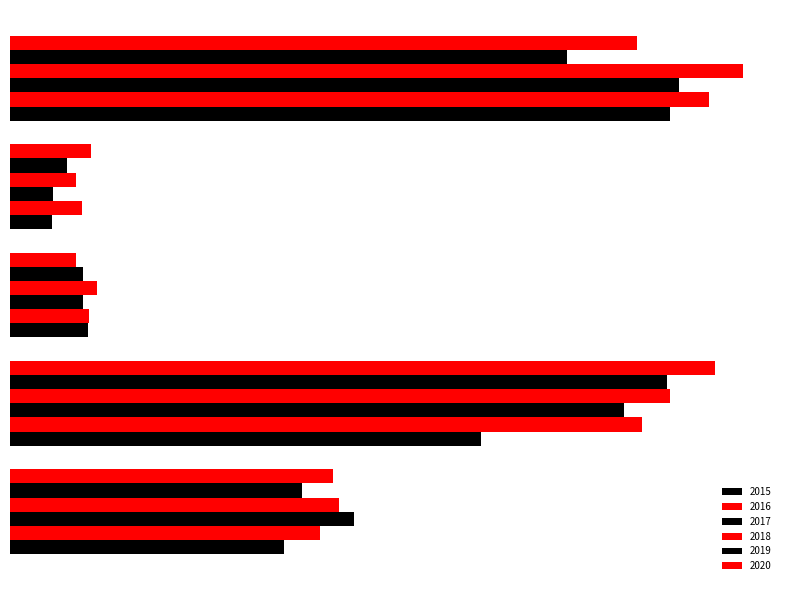

At which label does 2016 reach its peak?

Robbery